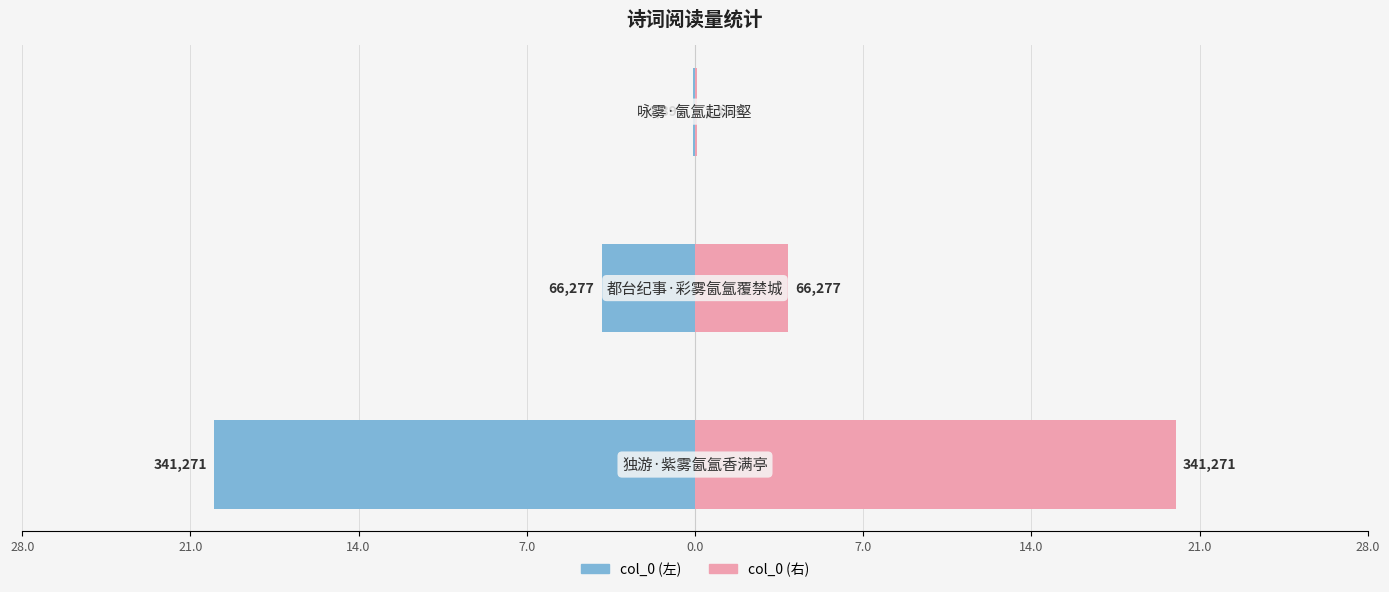

What are all the series names shown in the legend?

col_0 (左), col_0 (右)